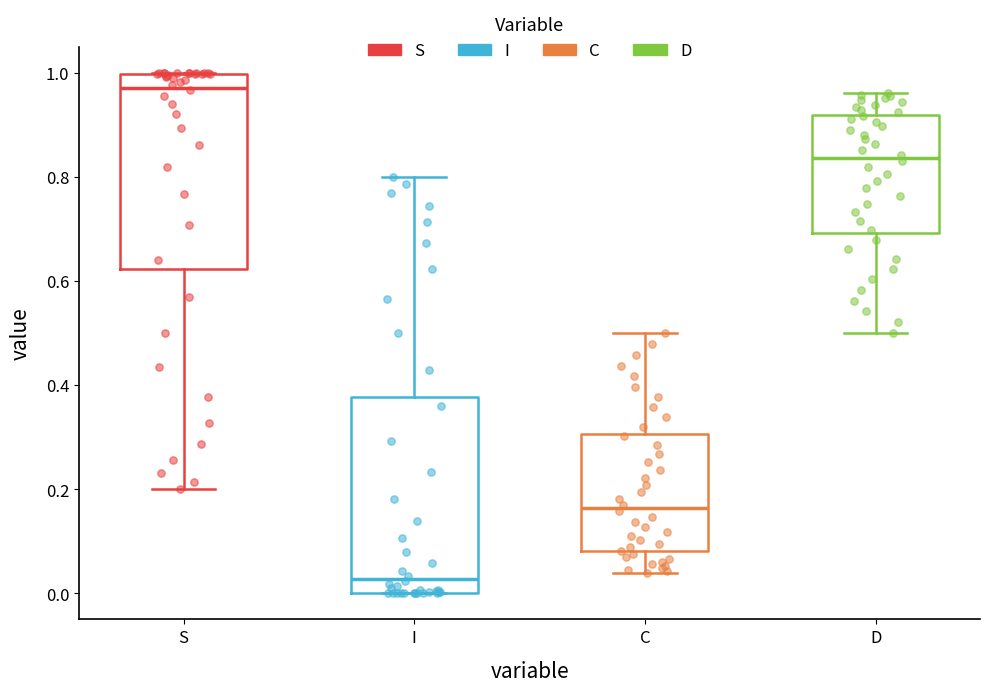

Which box's median line is the highest?

S